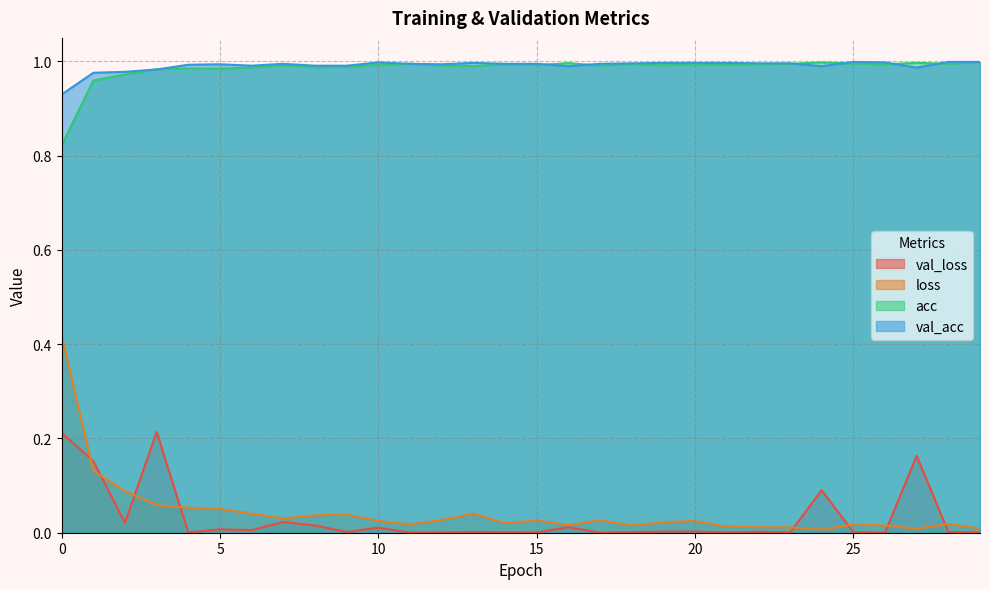

Where is val_loss nearest to the value 0?

26